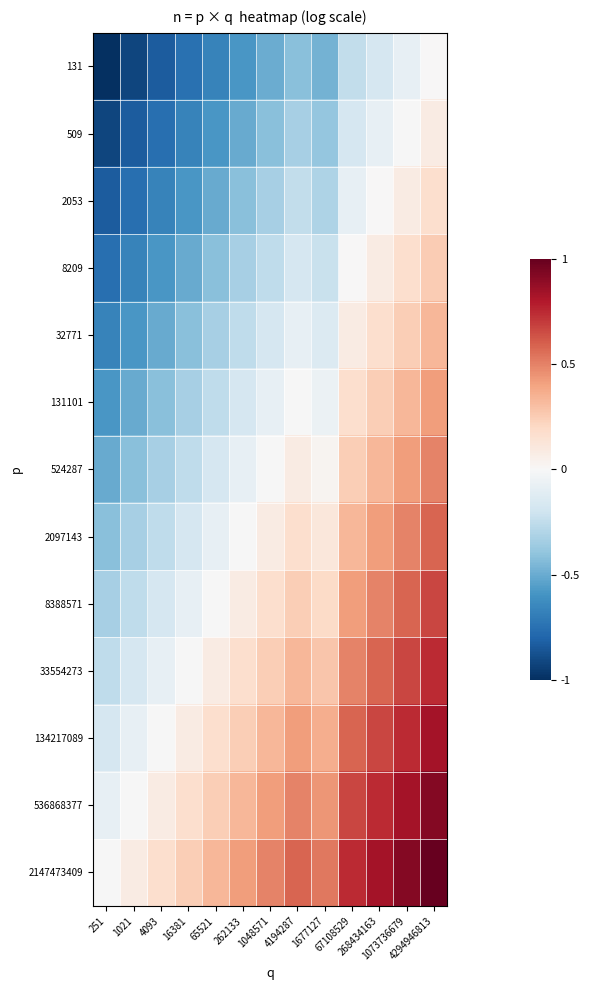

At which category is the sum across all series the highest?

4294946813